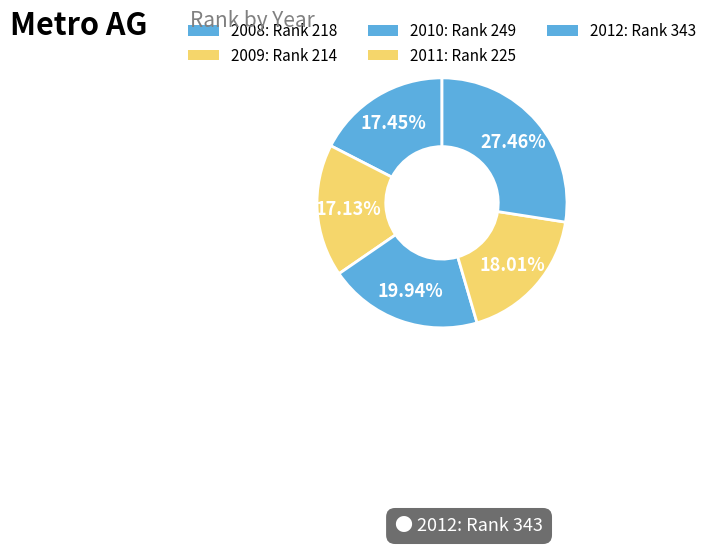

How many segments does this pie chart have?

5